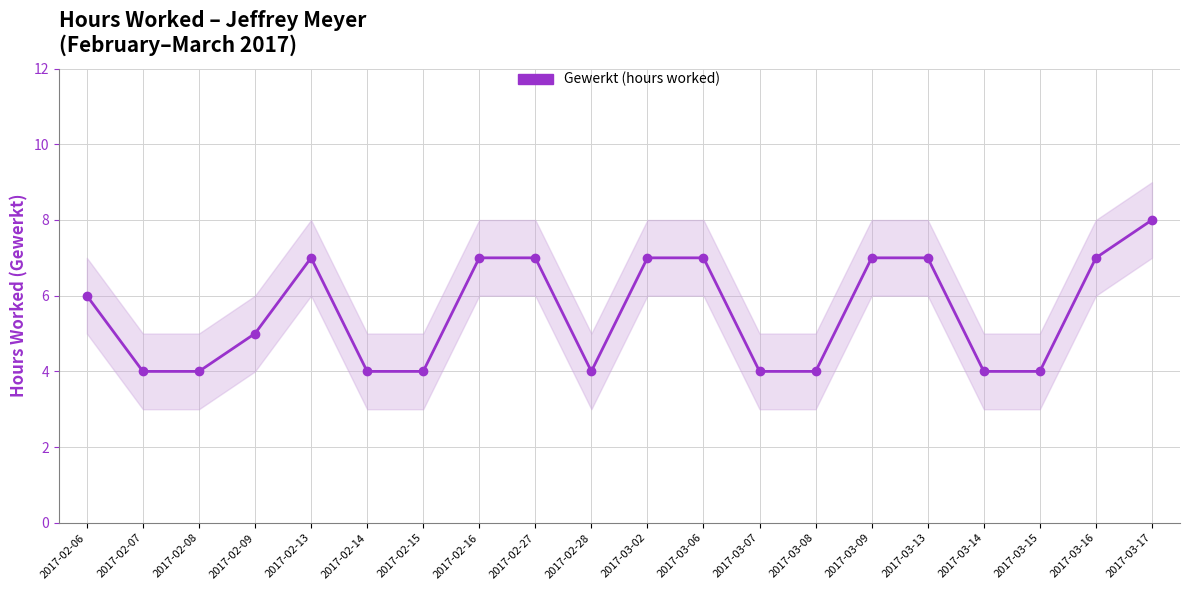

How many categories are shown in the chart?

20